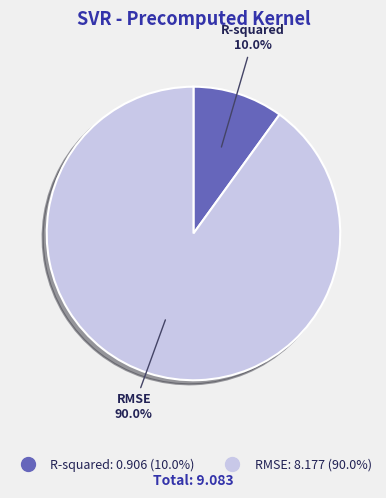

Which category has the smallest portion of the pie?

R-squared